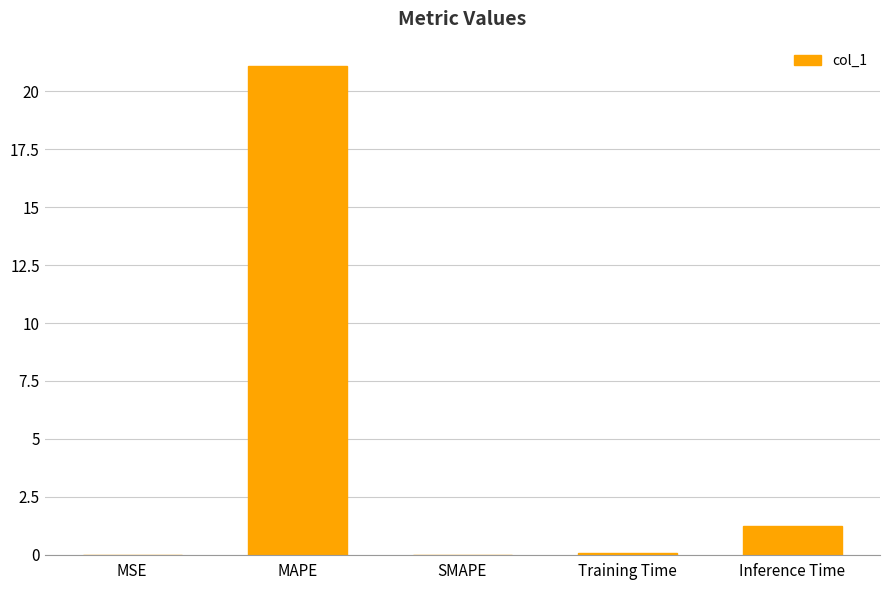

Approximately how many times larger is the value at MAPE compared to Inference Time?

17.3